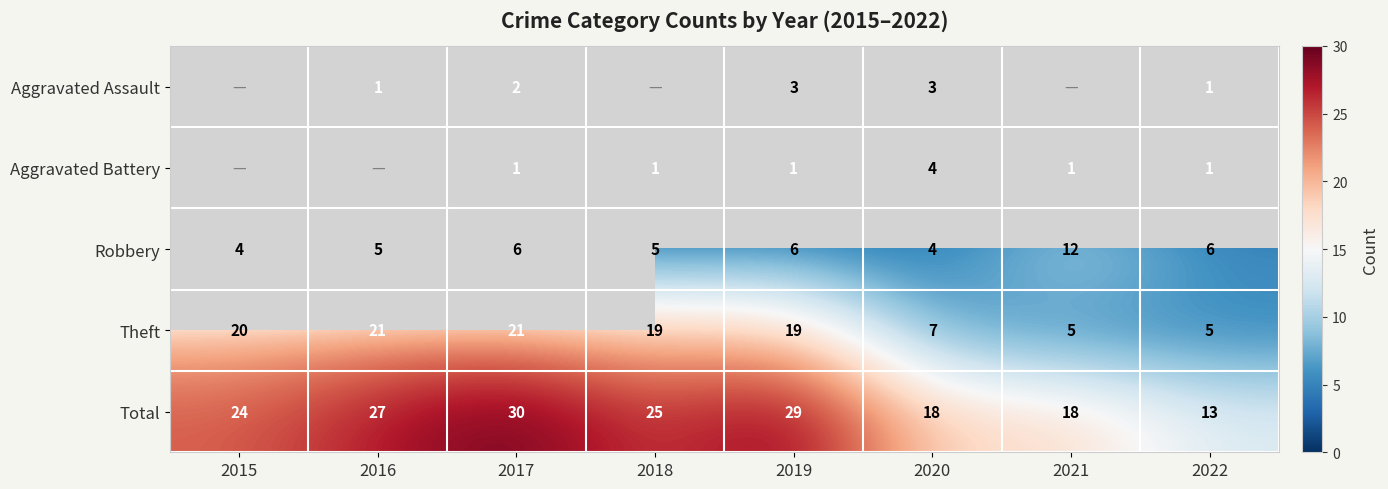

Count the Robbery values in the range 5 to 6.

5